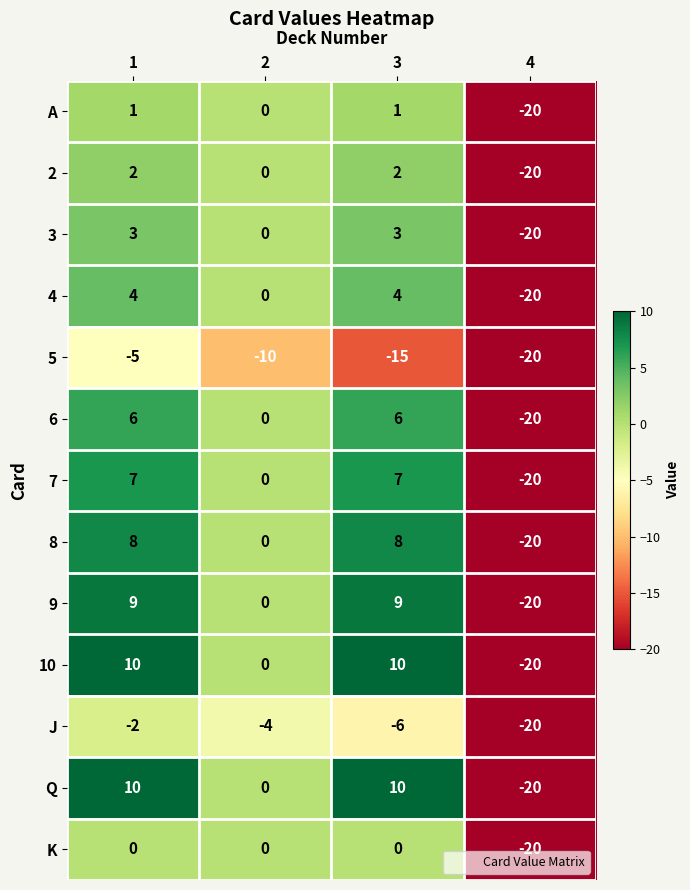

What is the difference between the highest and lowest values at 2?

10